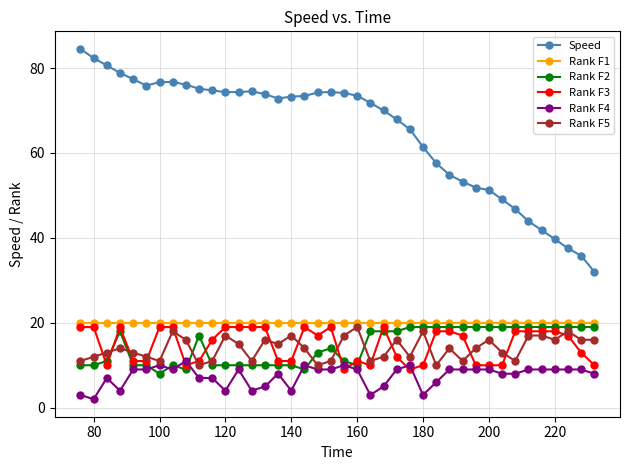

What is the minimum value for Rank F3?

9.0